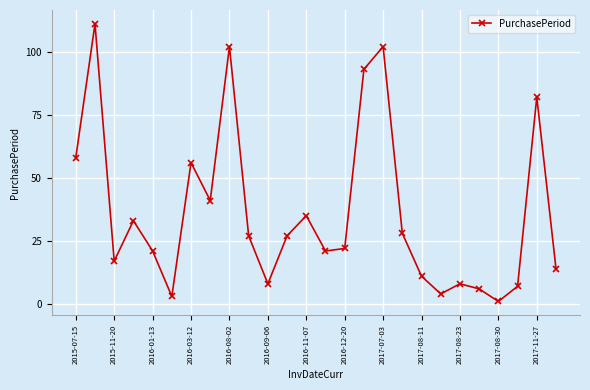

What is the average value?

36